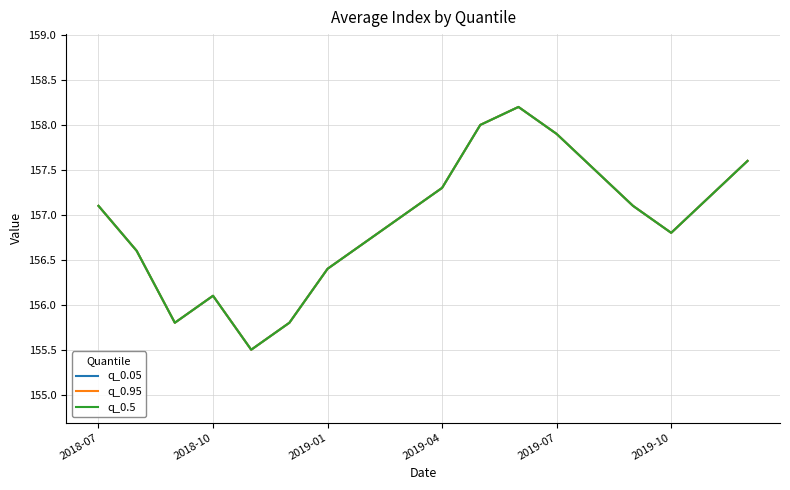

Does the chart display data point markers on the line(s)?

No